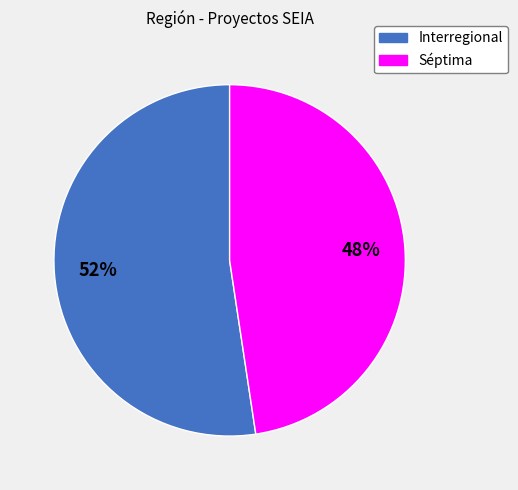

What is the ratio of the value at Séptima to the value at Interregional?

0.9